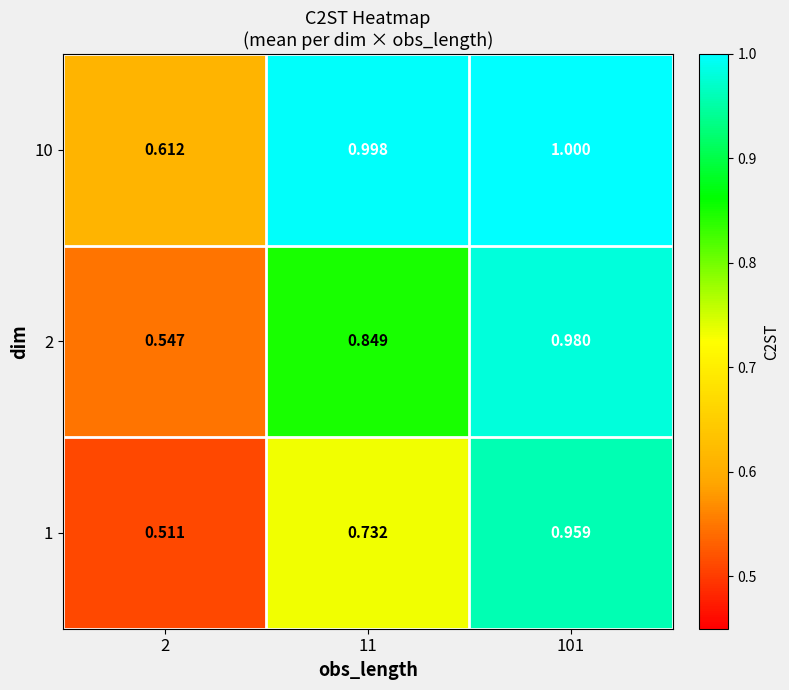

Is the value of 2 at 101 greater than the value of 1 at 11?

Yes